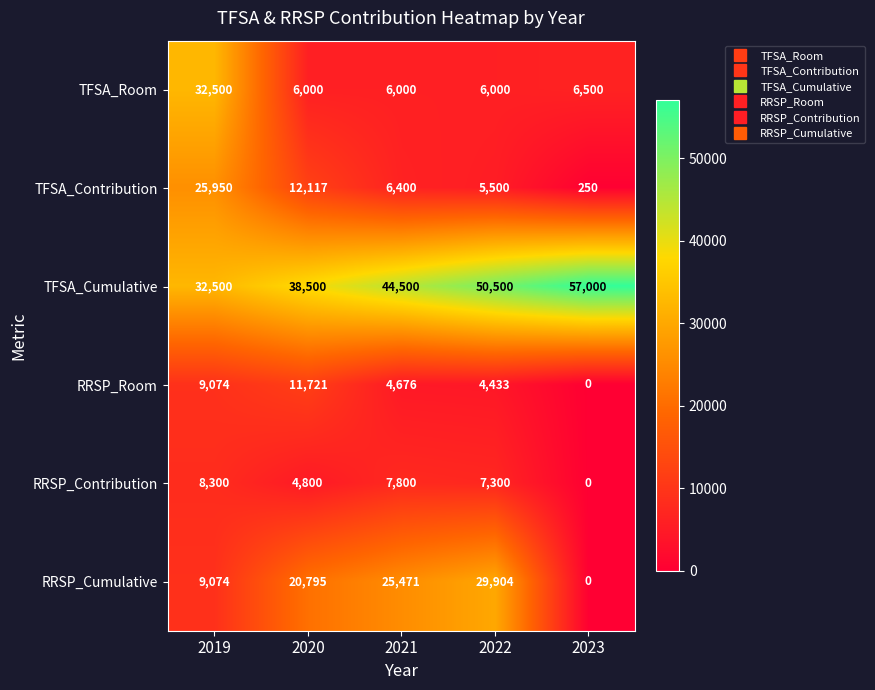

At which category is the sum across all series the highest?

2019